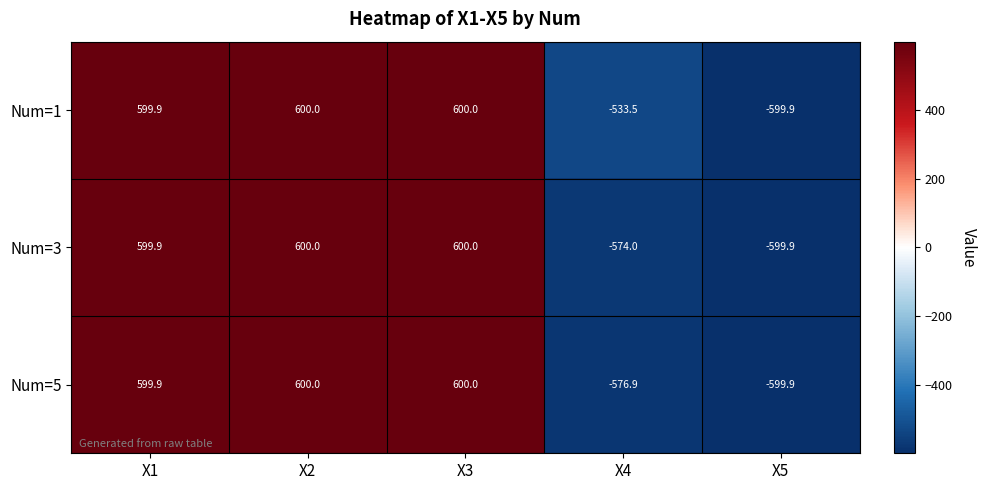

Count the number of data series in this chart.

3